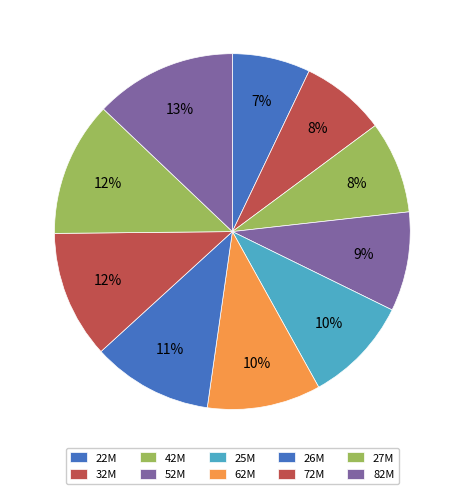

How many segments does this pie chart have?

10